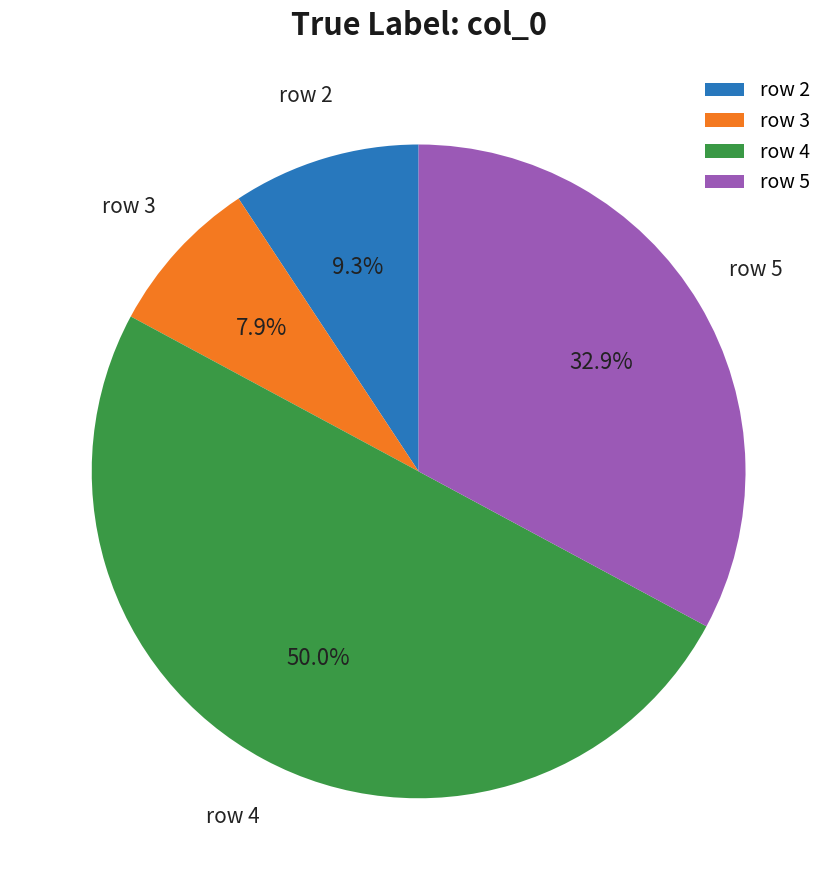

Which has a higher value, row 2 or row 4?

row 4